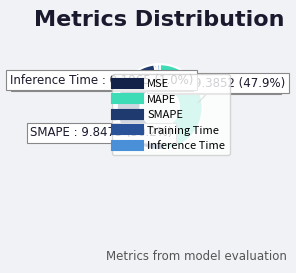

The MAPE slice represents 35% of the pie. True or false?

False